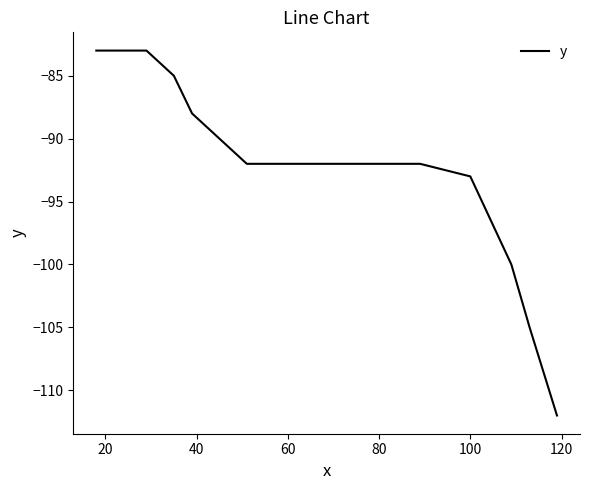

What is the difference between the maximum and minimum values?

29